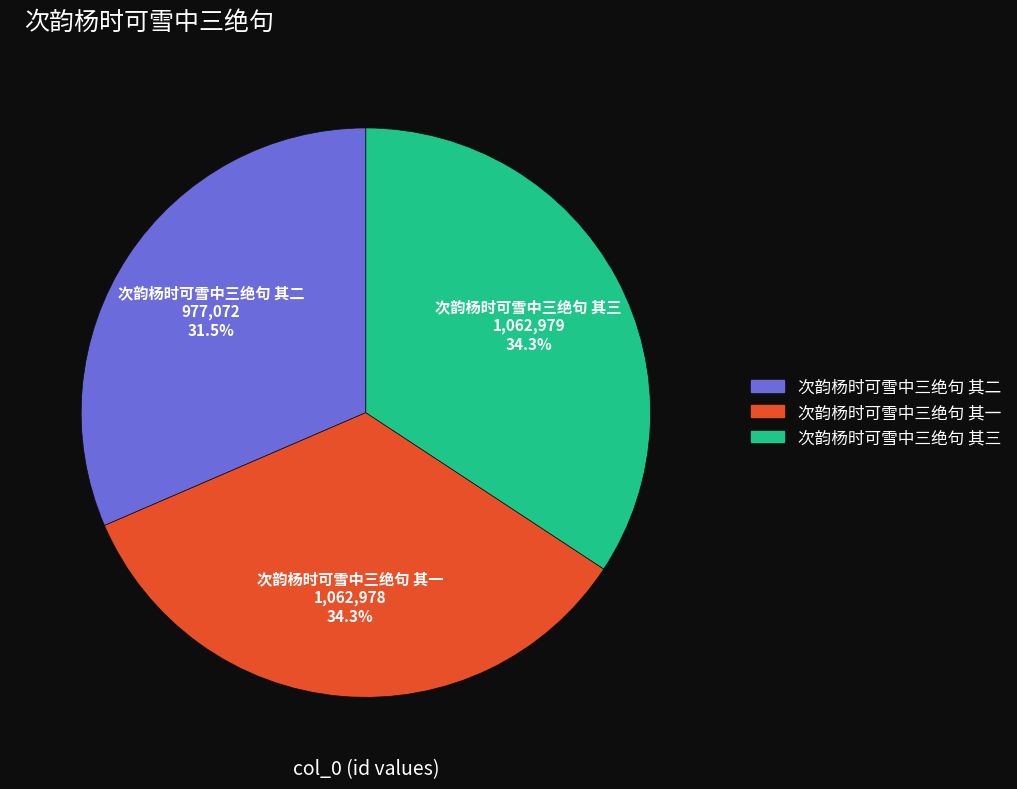

Count the number of slices in the pie.

3